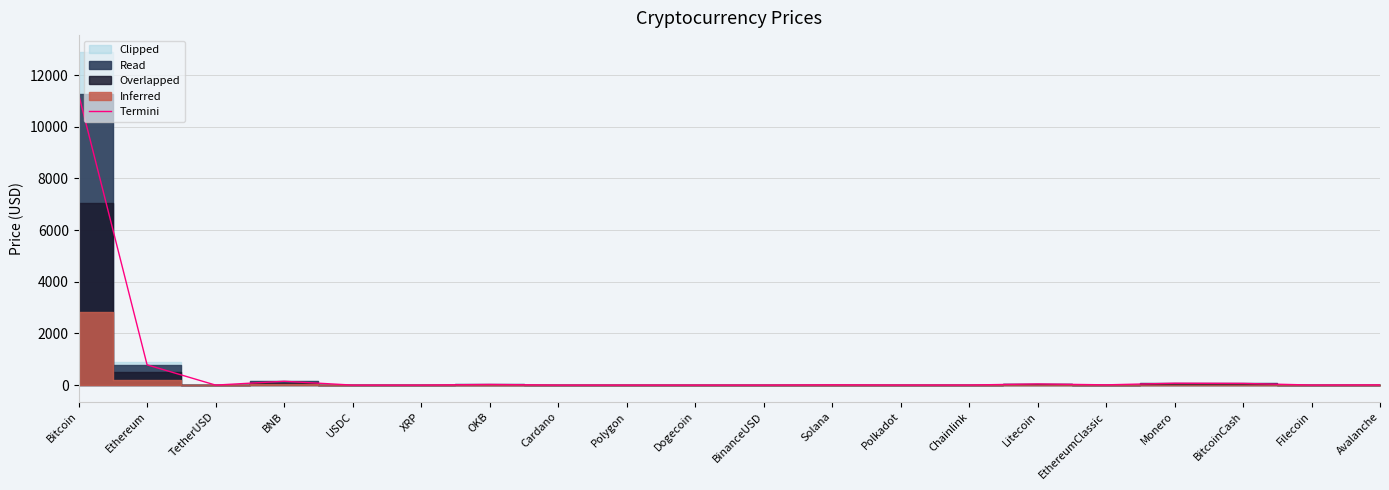

How many lines are shown in the chart?

1